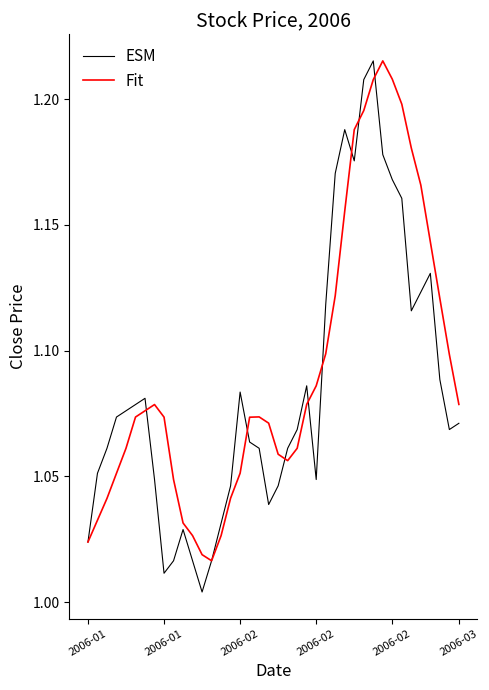

Is this an area chart (filled region under the line)?

No